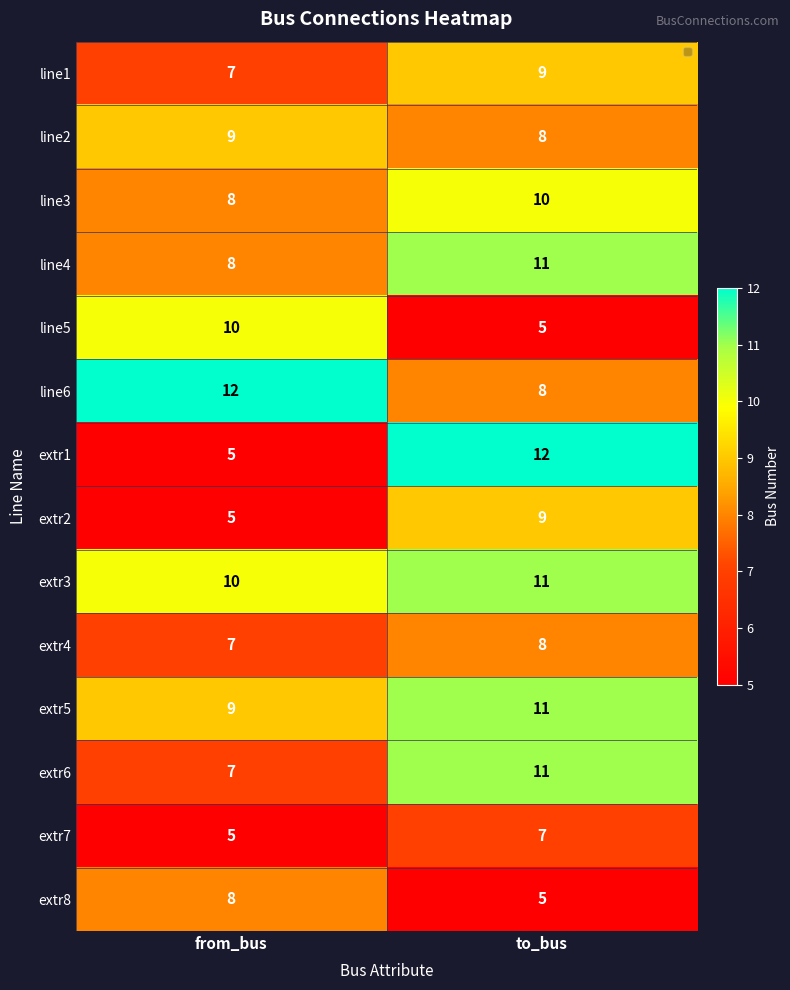

What is the sum of the line4 values at to_bus and from_bus?

19